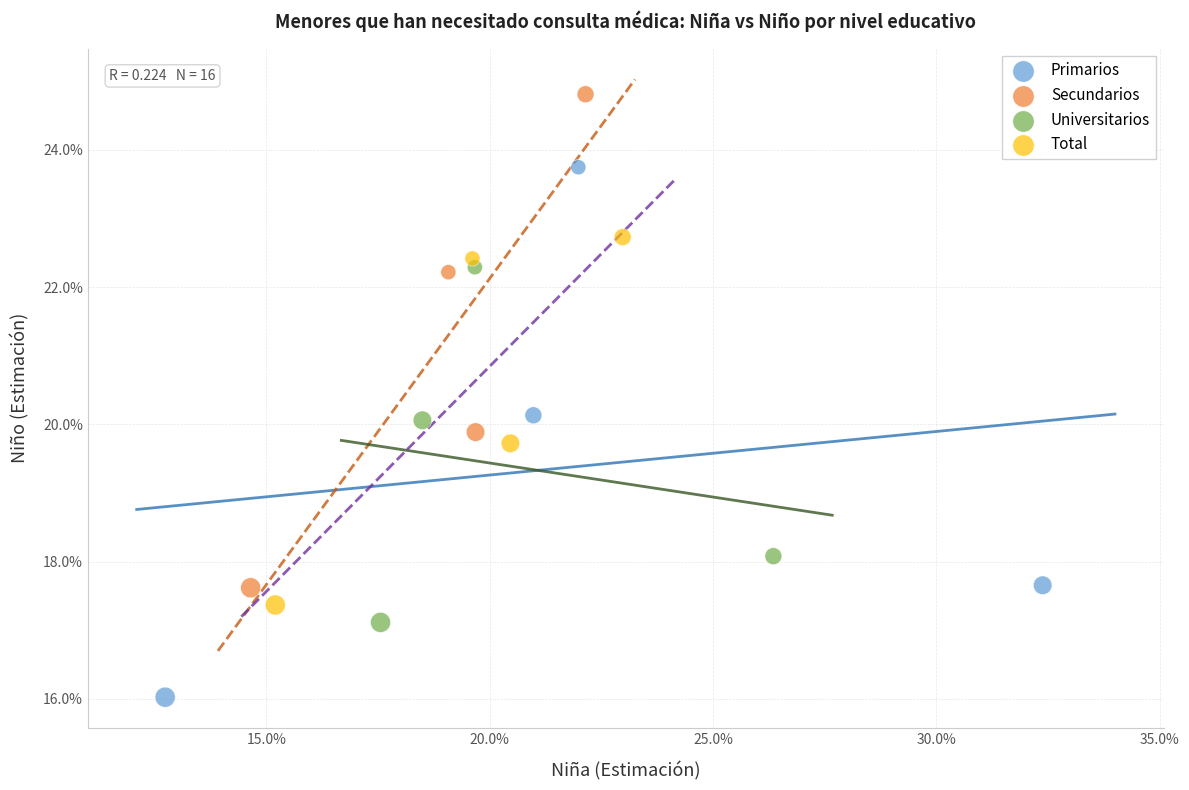

Which series reaches the minimum Y coordinate?

Primarios